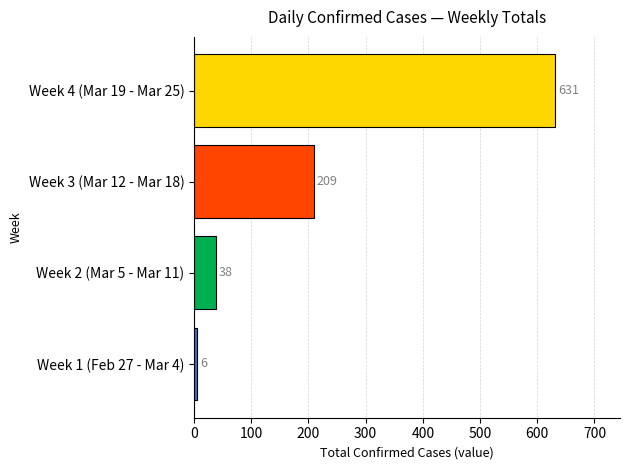

Between Week 3 (Mar 12 - Mar 18) and Week 4 (Mar 19 - Mar 25), which is larger?

Week 4 (Mar 19 - Mar 25)